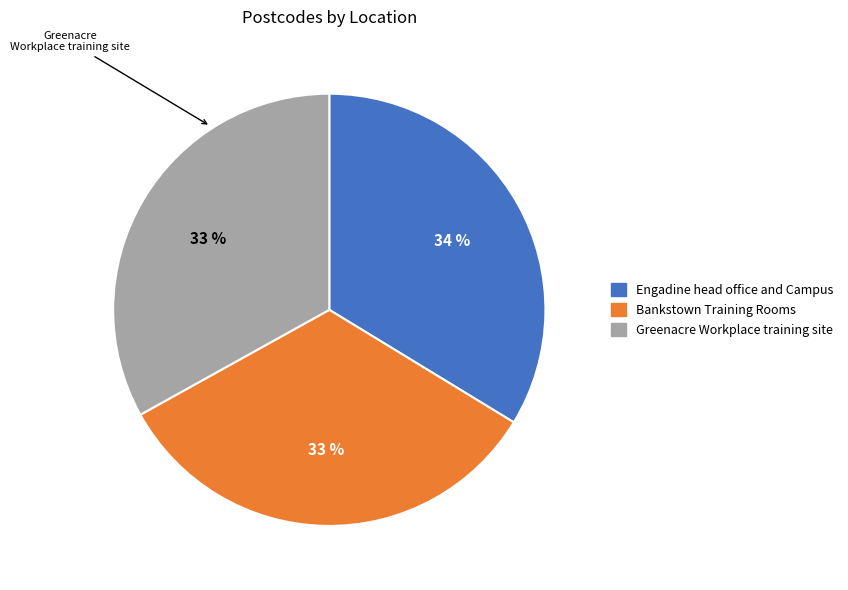

Combined, do Bankstown Training Rooms and Engadine head office and Campus account for over 50%?

Yes